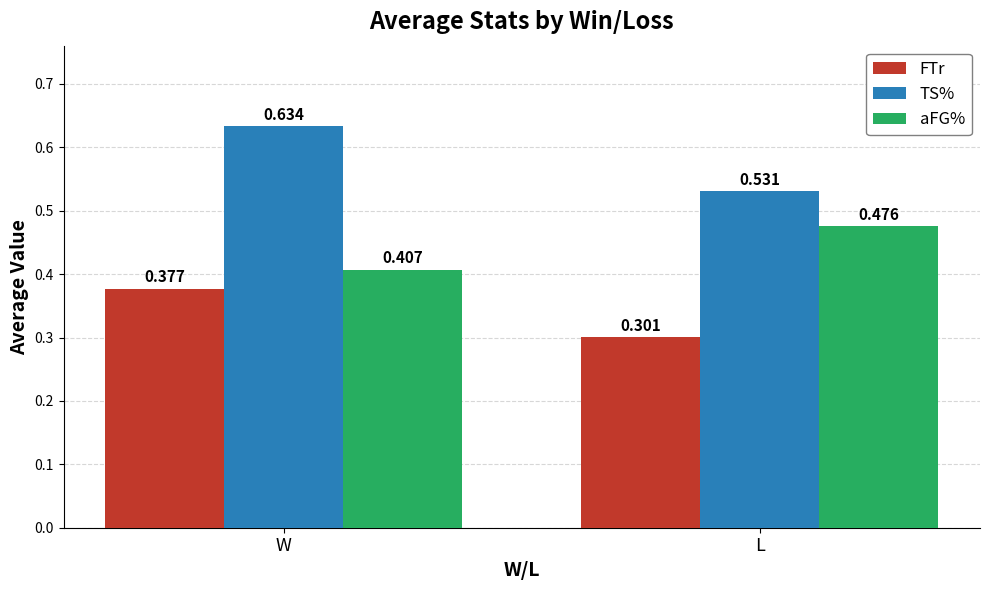

At which label is FTr closest to 0?

L